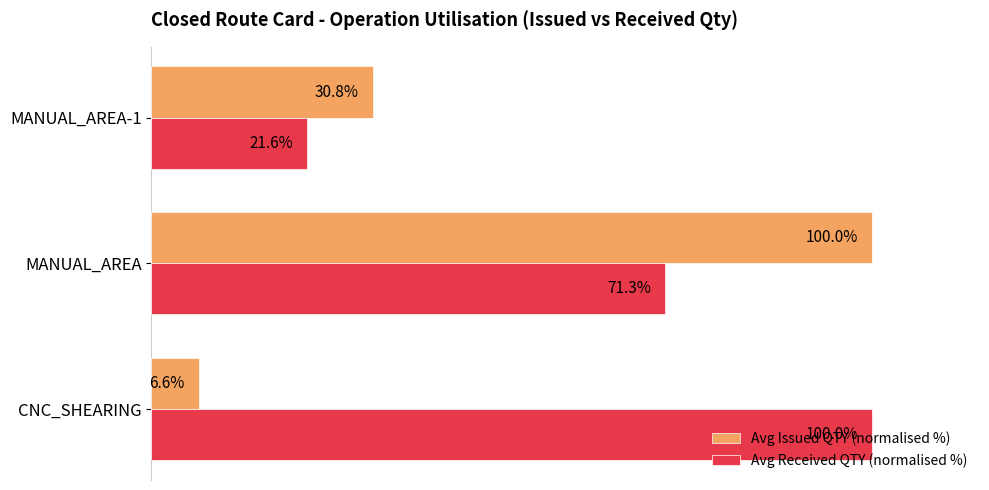

Which series has the widest spread of values?

Avg Issued QTY (normalised %)